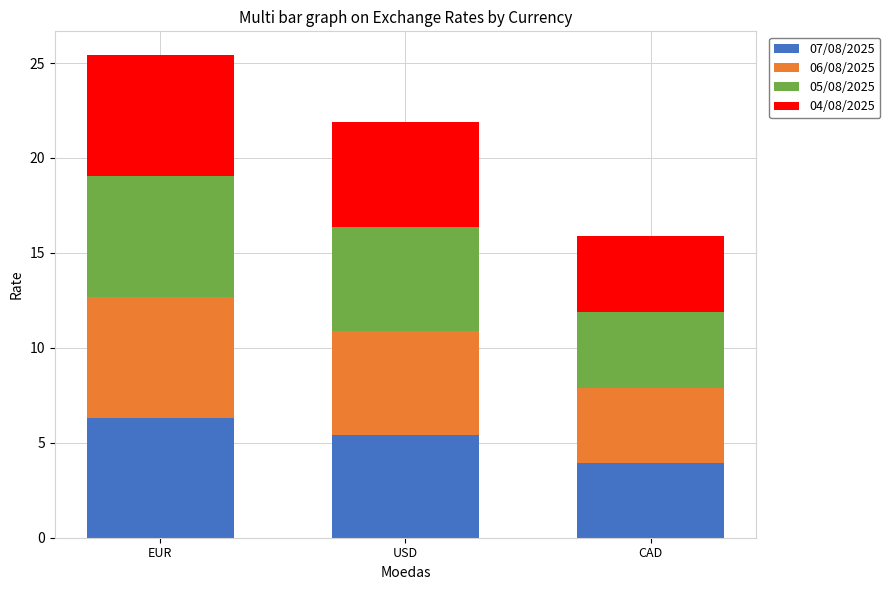

What is the difference between the 07/08/2025 values at USD and CAD?

1.5